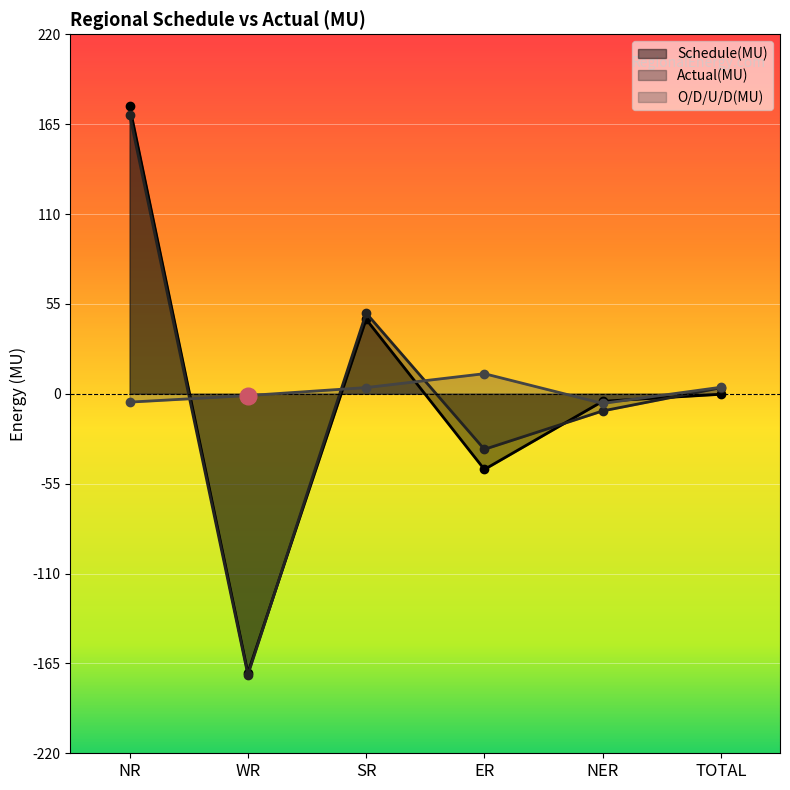

Which series has the largest range (max minus min)?

Schedule(MU)